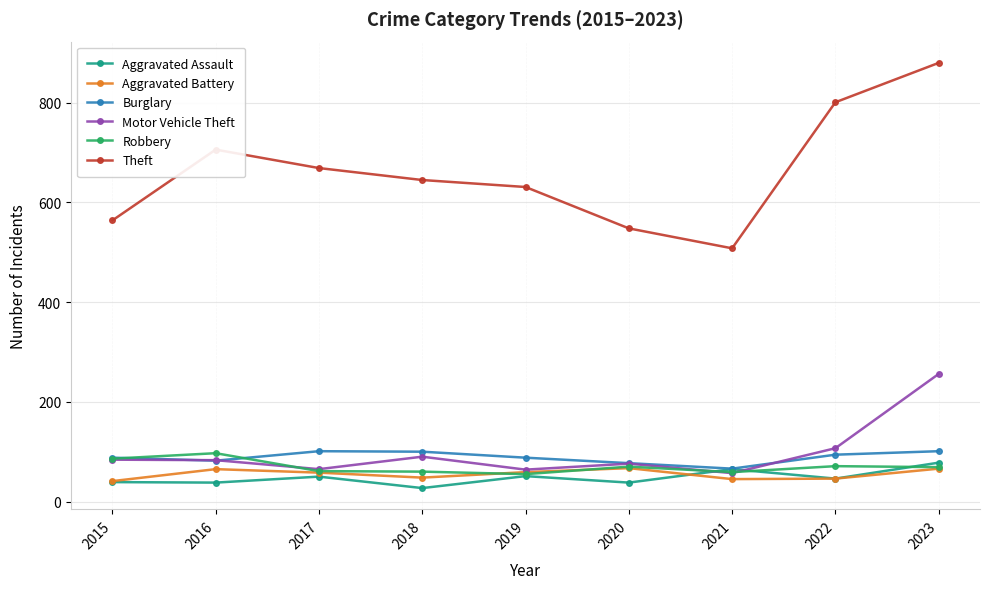

How many series are shown in this chart?

6